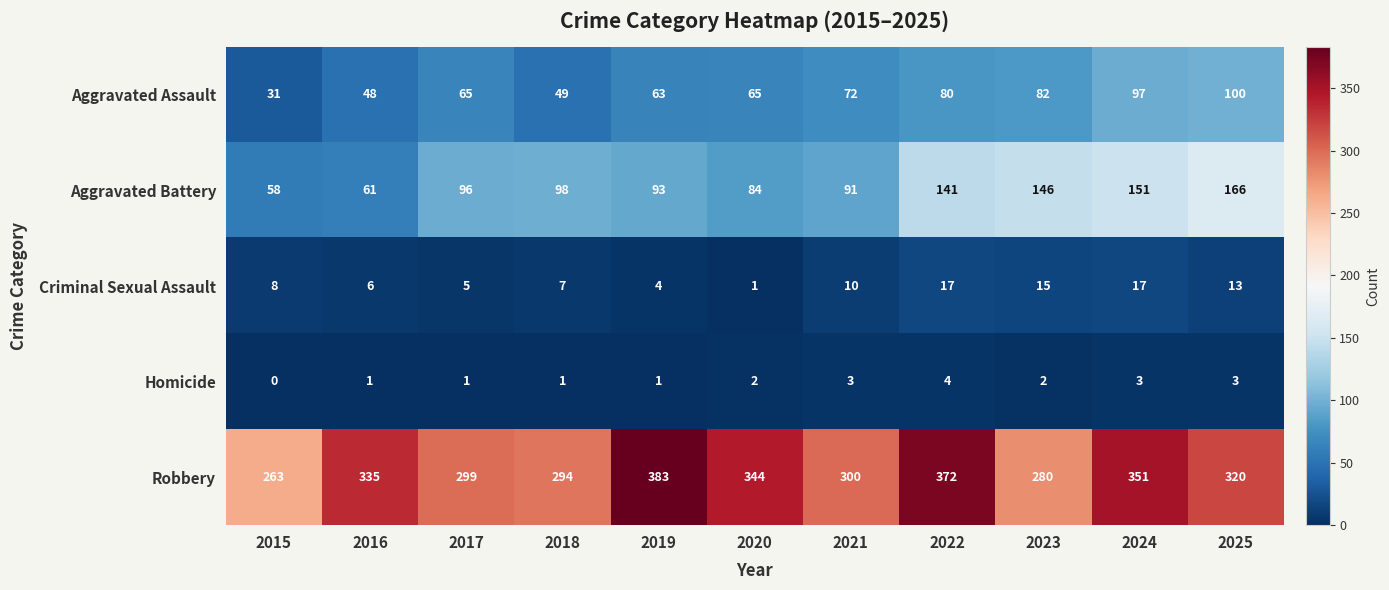

The value of Aggravated Battery at 2016 is 61. True or false?

True